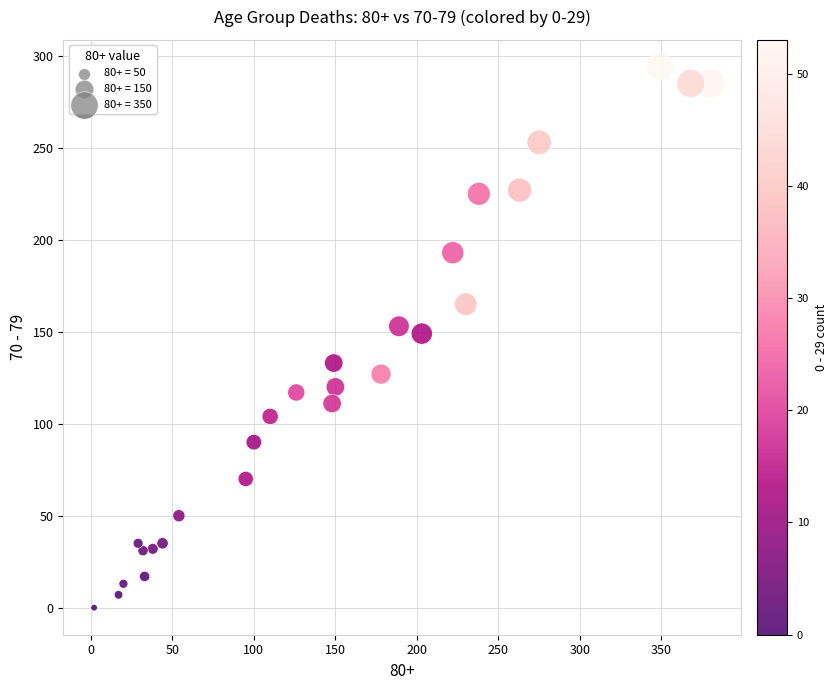

What is the range of X values (max minus min)?

378